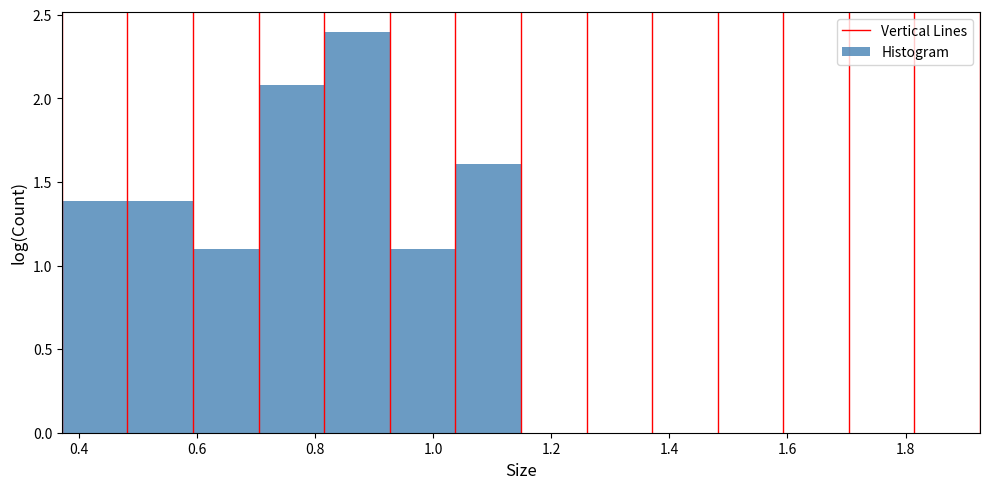

Which range on the x-axis has the tallest bar?

0.82 to 0.92